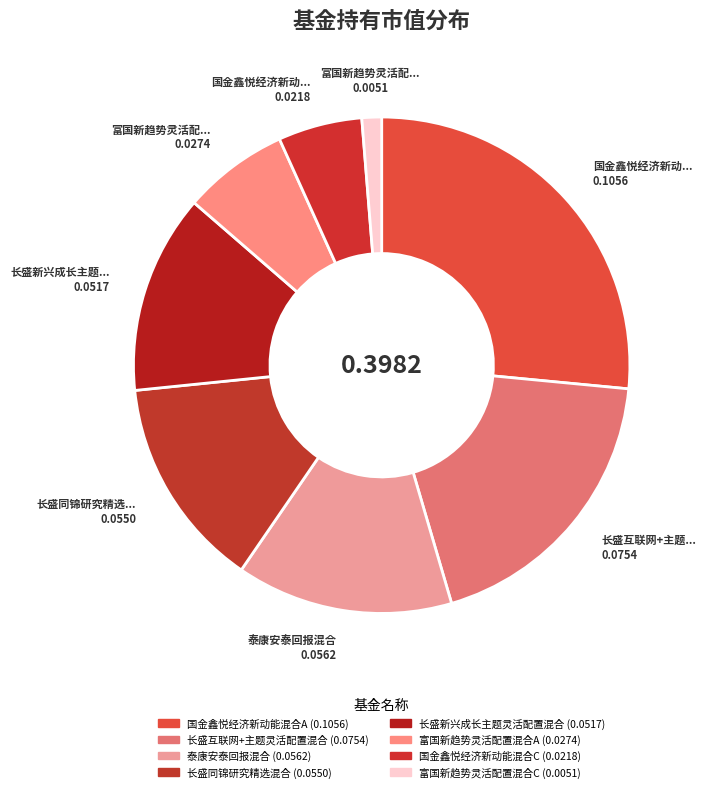

To the nearest percent, what percentage of the pie is 泰康安泰回报混合?

14%